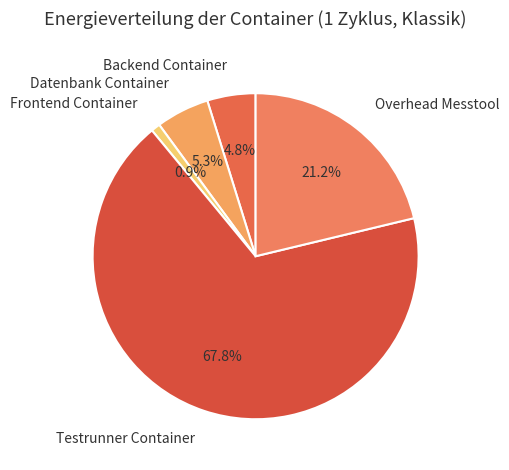

Is it true that Datenbank Container is 5% of the pie?

True